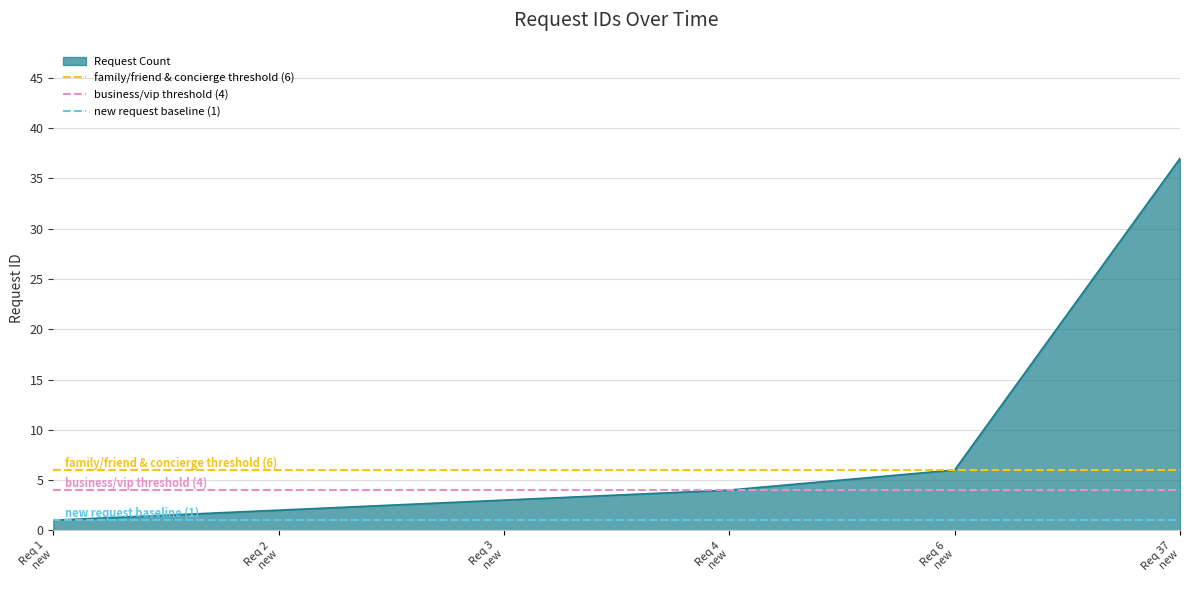

What is the maximum value for Request Count?

37